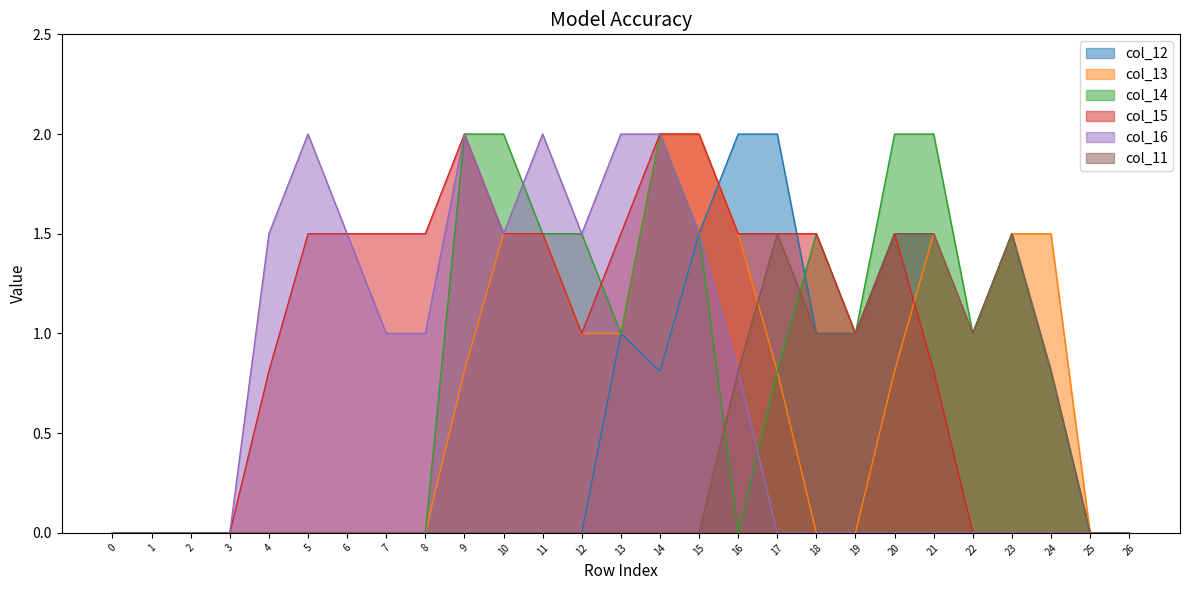

Which series has the largest total across all categories?

col_15